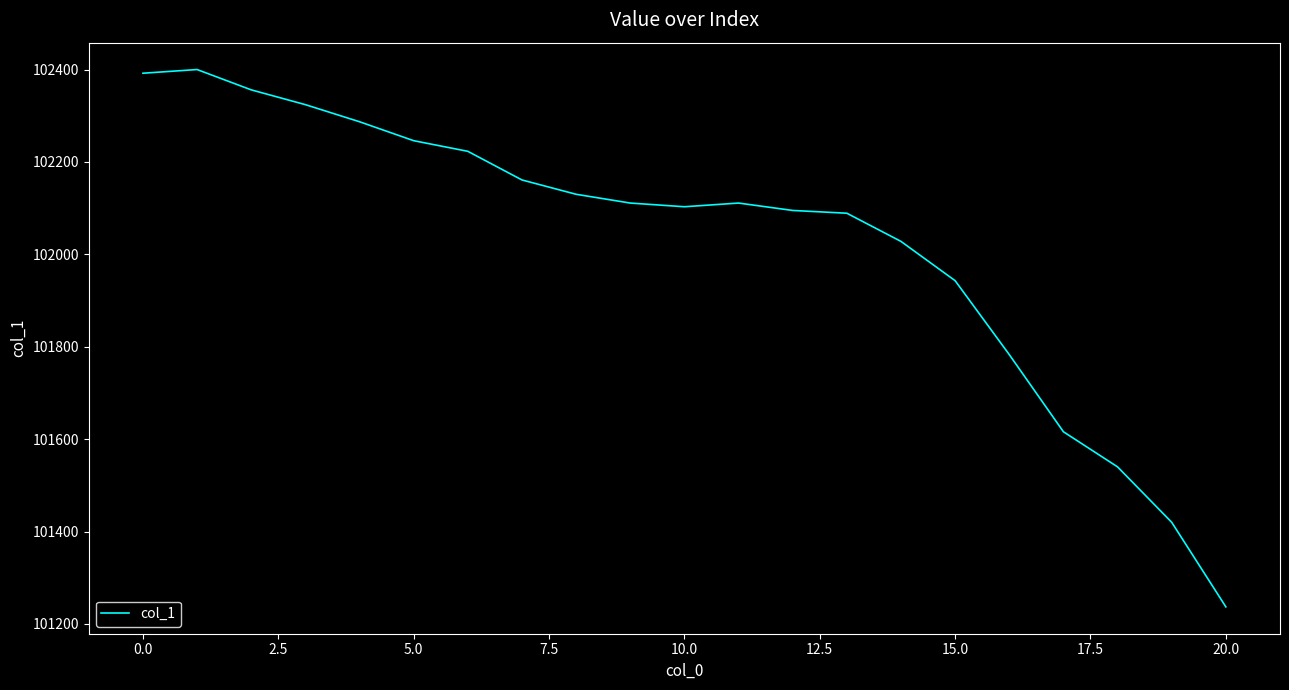

What is the maximum value shown in the chart?

102400